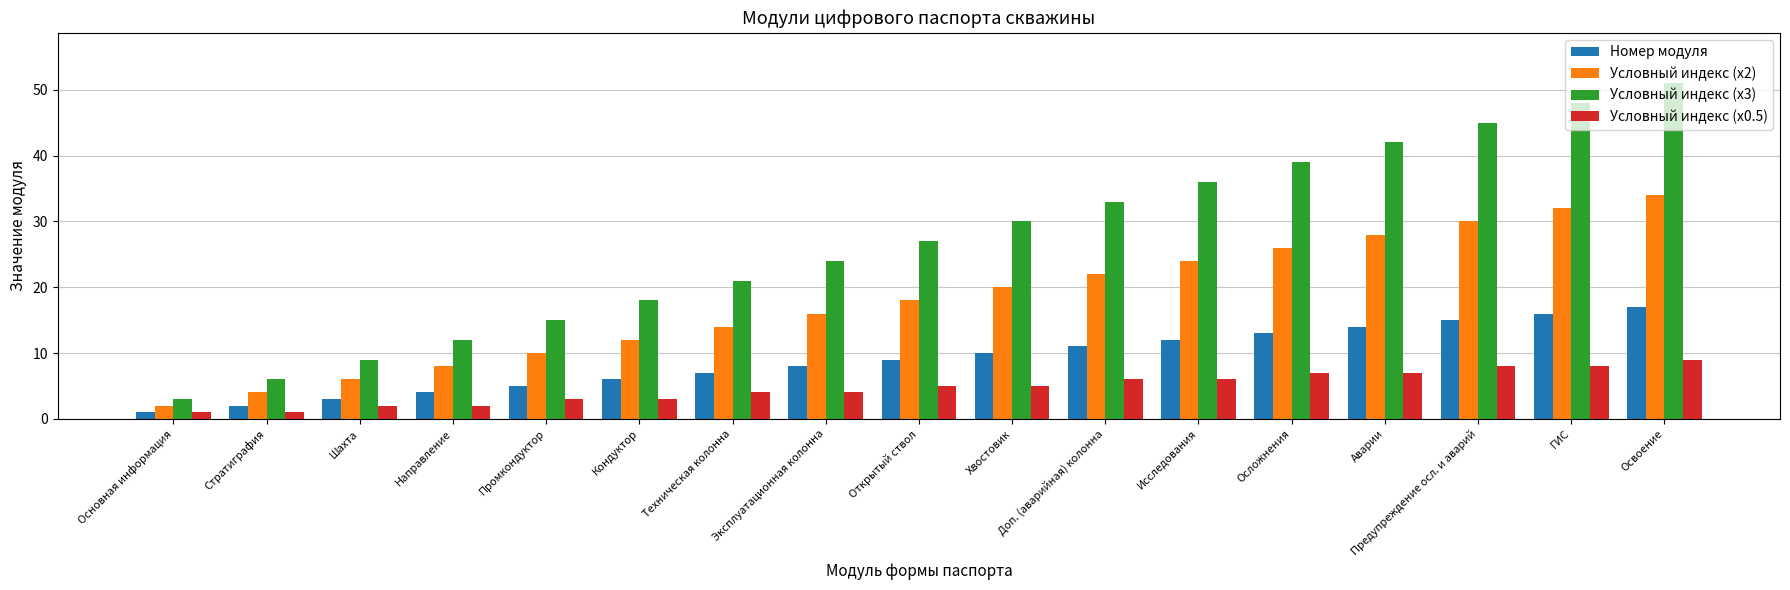

What is the average value of the Номер модуля series?

9